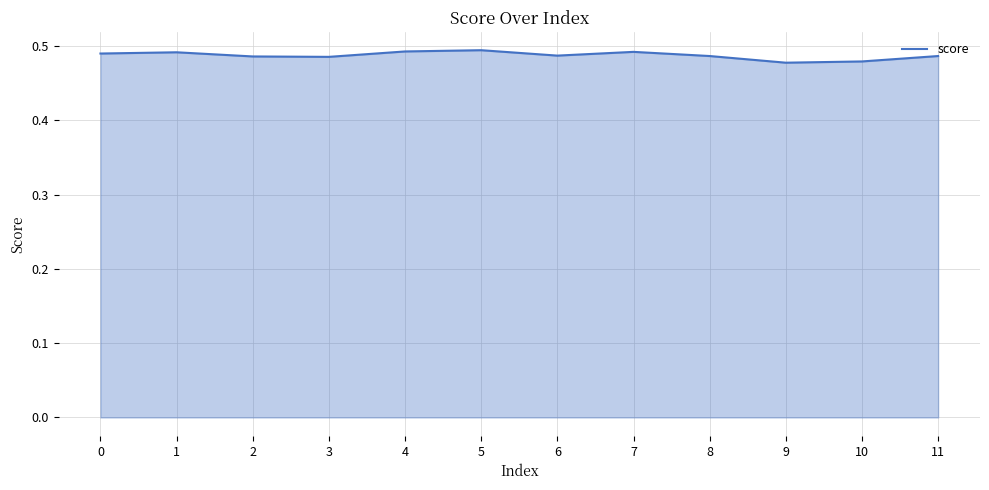

True or false: the data shows 0.7 at 1.

False